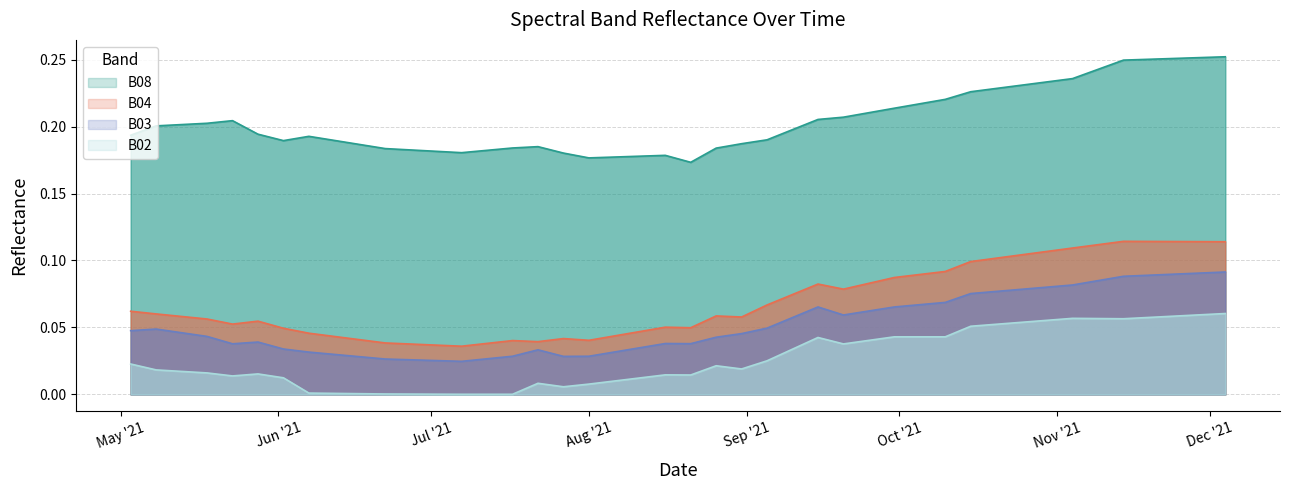

At which category does B08 reach its first local peak?

2021-05-23